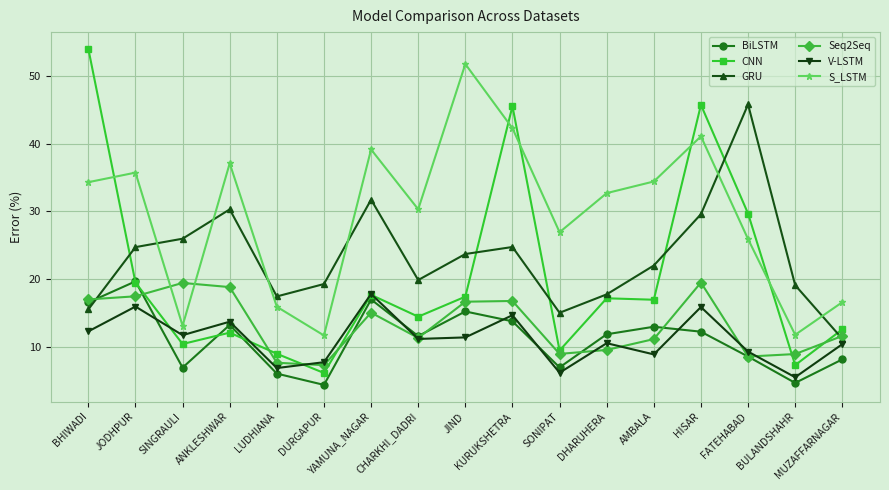

What is the minimum value for BiLSTM?

4.5